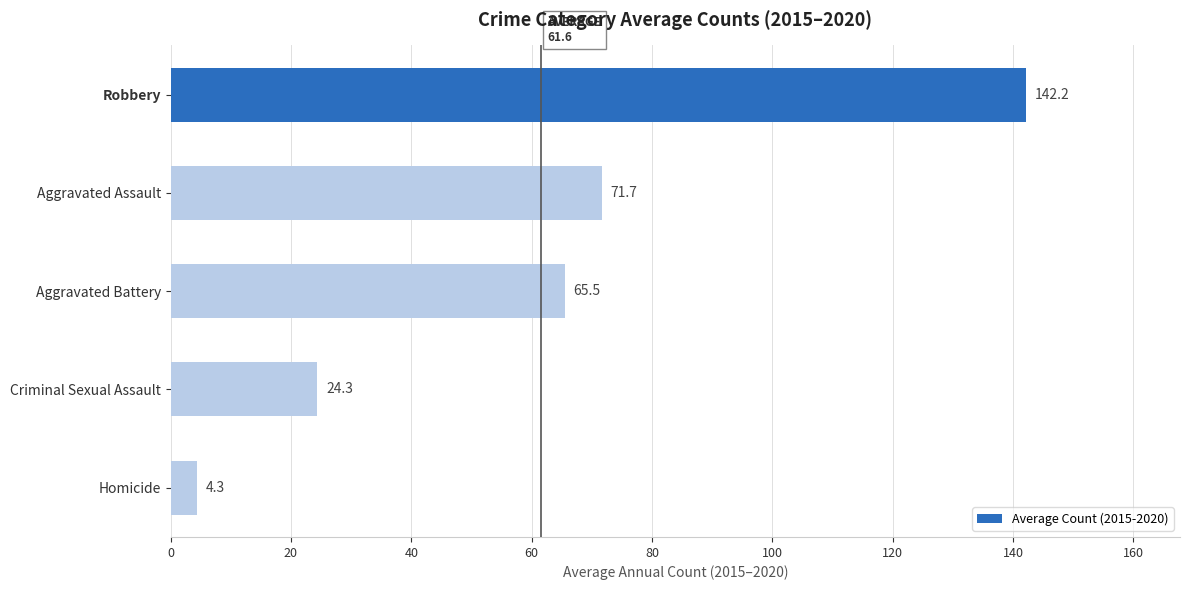

What is the difference between the second highest and second lowest values?

47.3